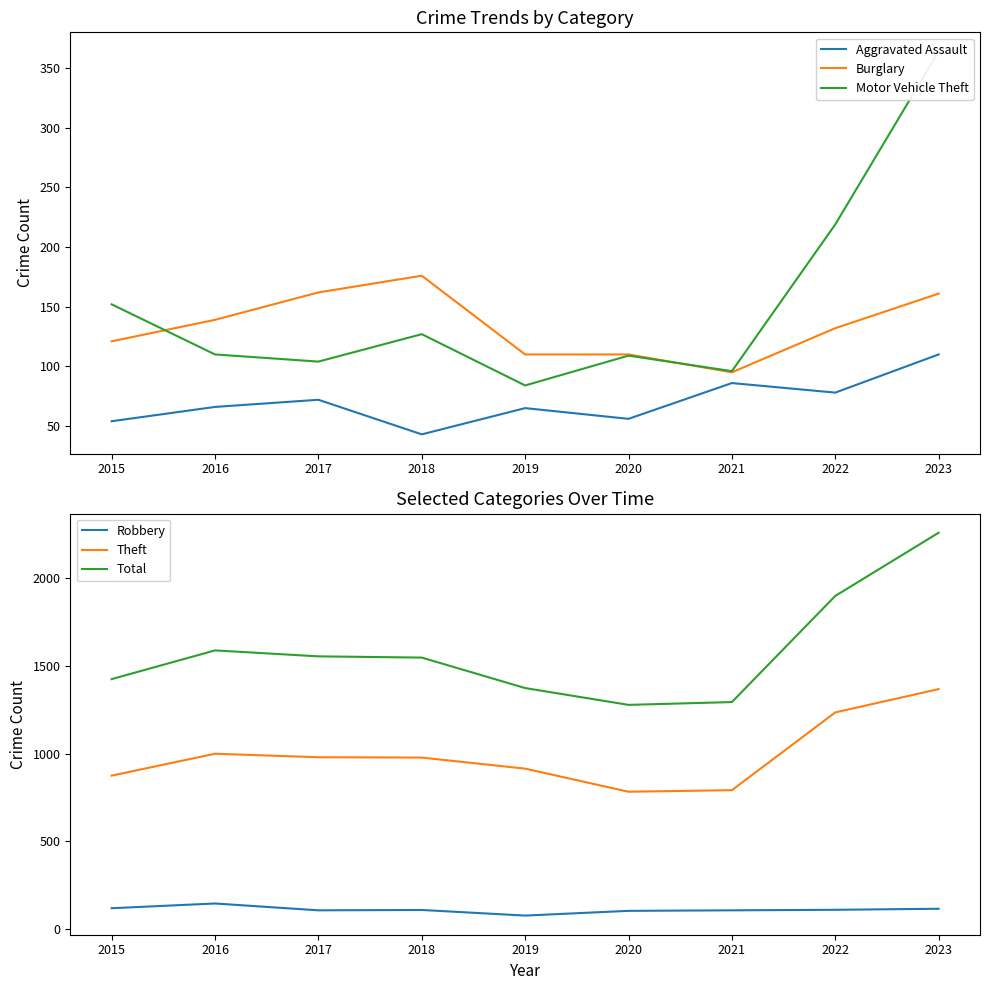

Which series has the largest range (max minus min)?

Total